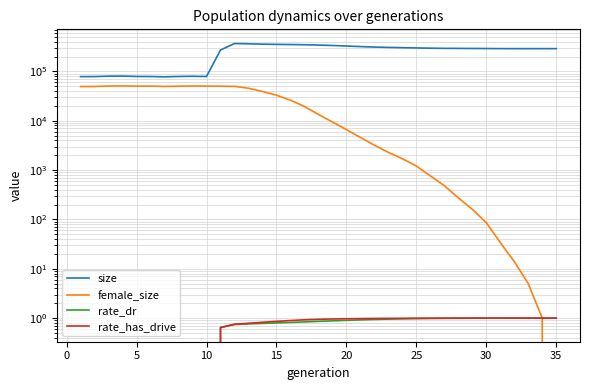

What is the sum of all size values?

8635667.0